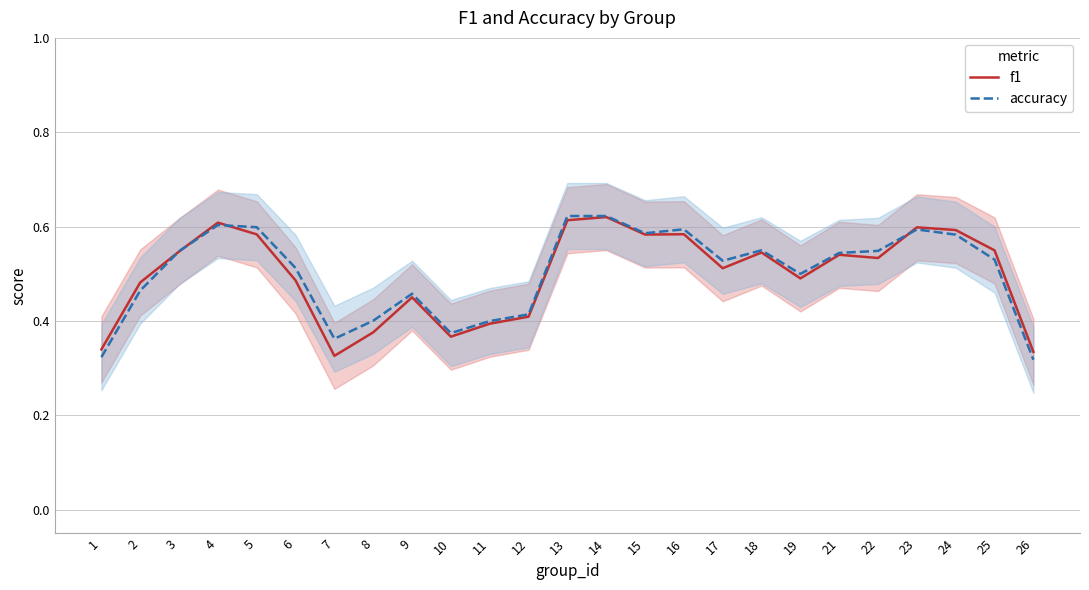

How many interior local peaks does the accuracy series have?

5